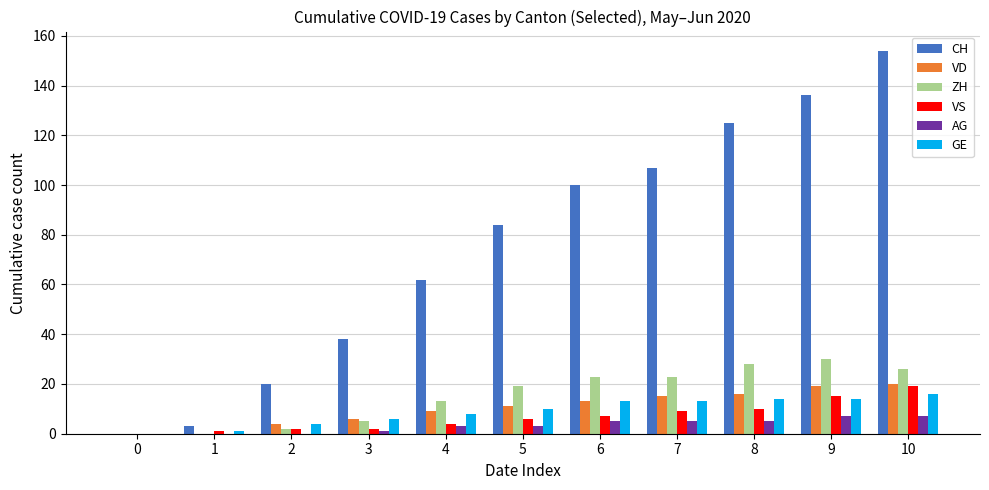

At which category is the sum across all series the highest?

10